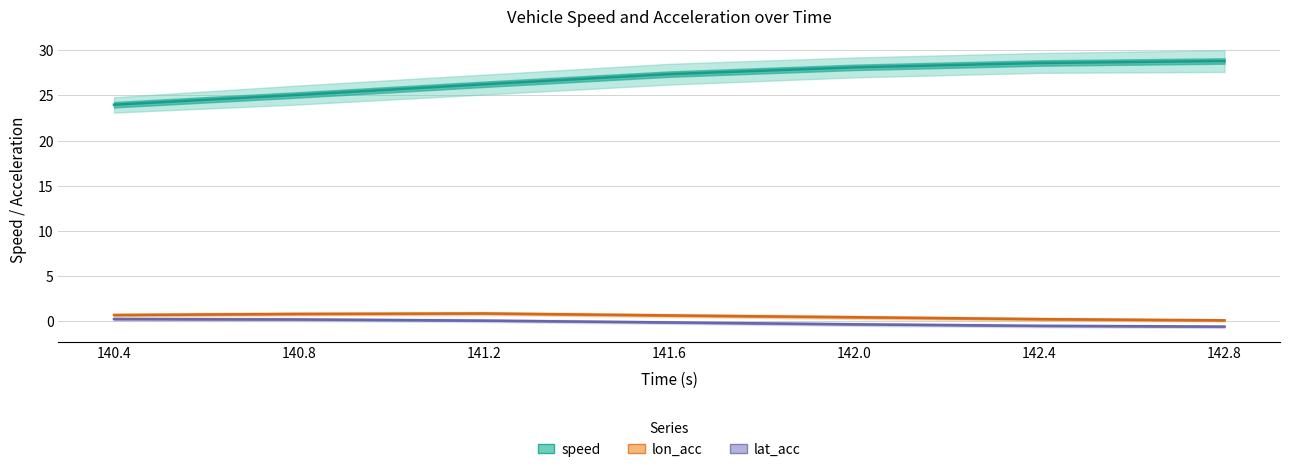

Does the chart display data point markers on the line(s)?

No